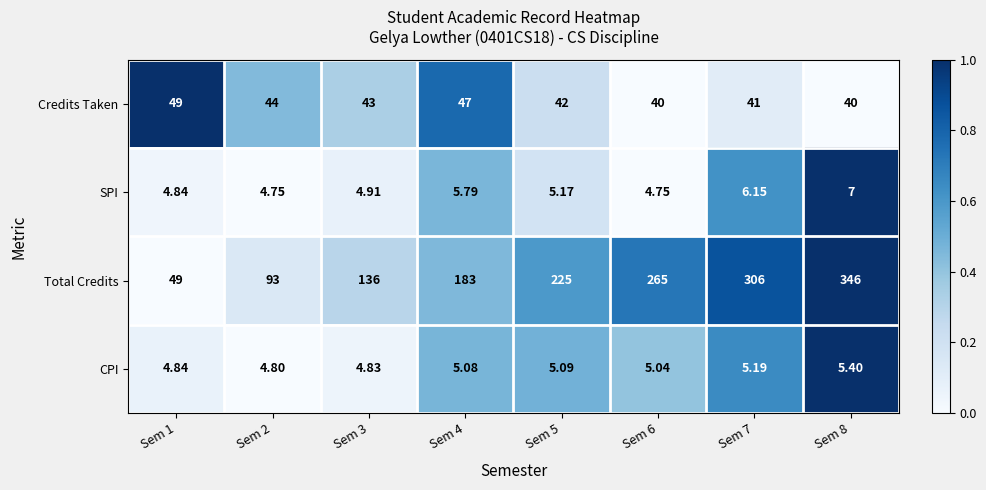

Is the value of SPI at Sem 2 greater than the value of Total Credits at Sem 1?

No